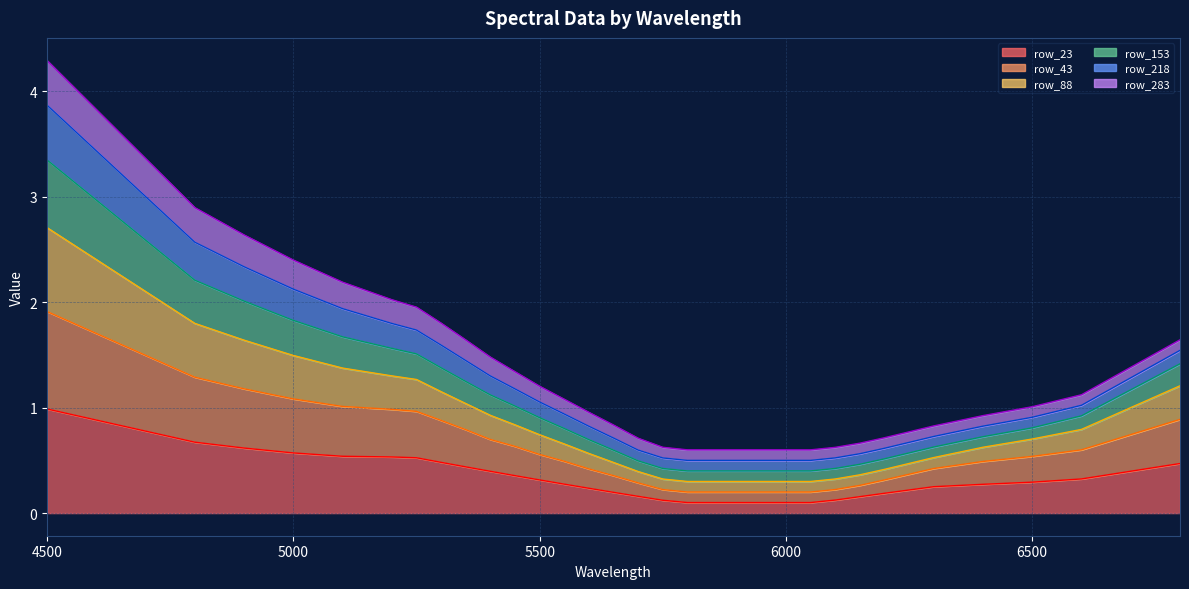

Is the value of row_43 at 5750 greater than the value of row_23 at 6100?

Yes